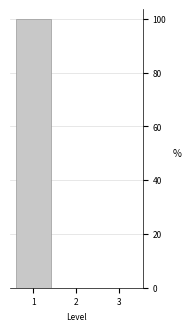

Reading left to right, transcribe all the data shown in this chart.

1=100	2=0	3=0